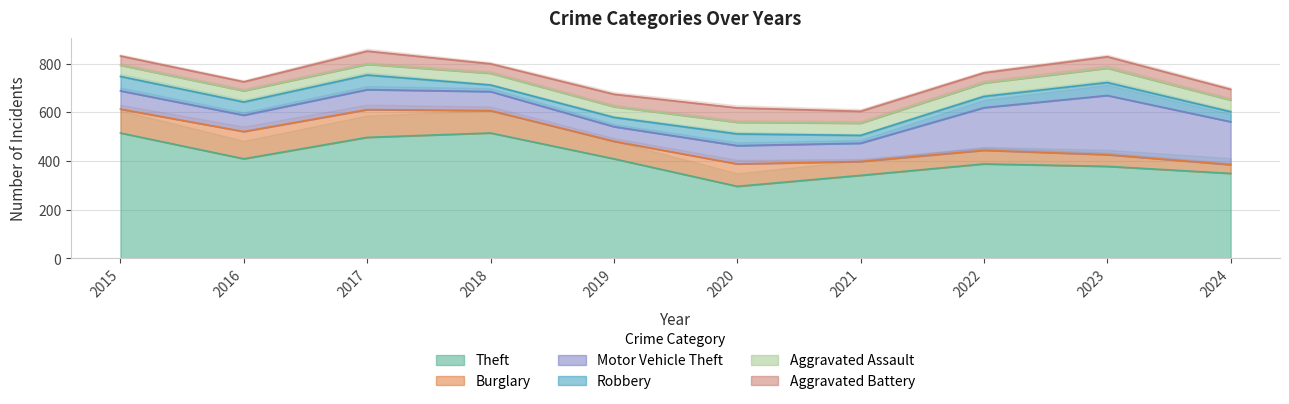

Where is Aggravated Assault nearest to the value 51?

2021